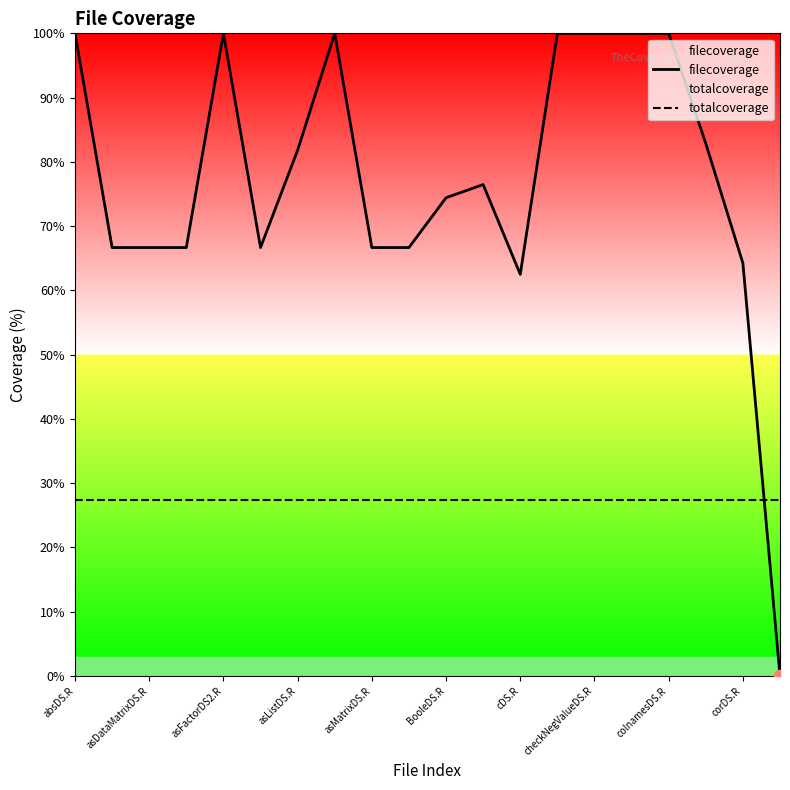

Which series has the widest spread of Y values?

filecoverage